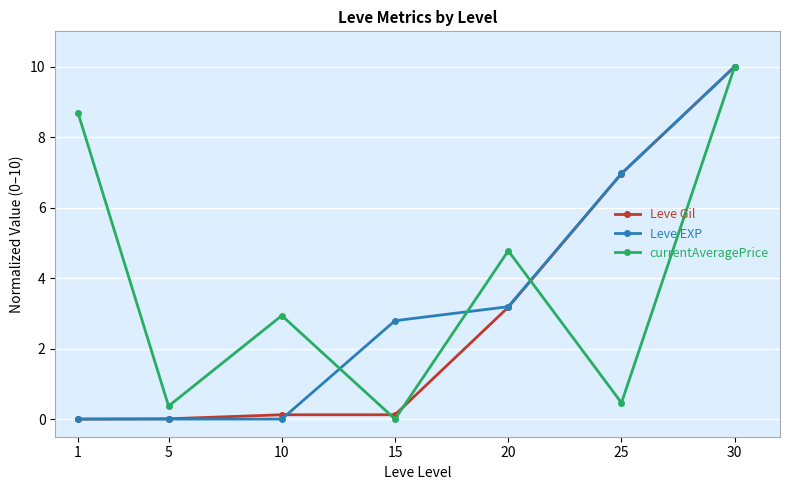

How many series are shown in this chart?

3